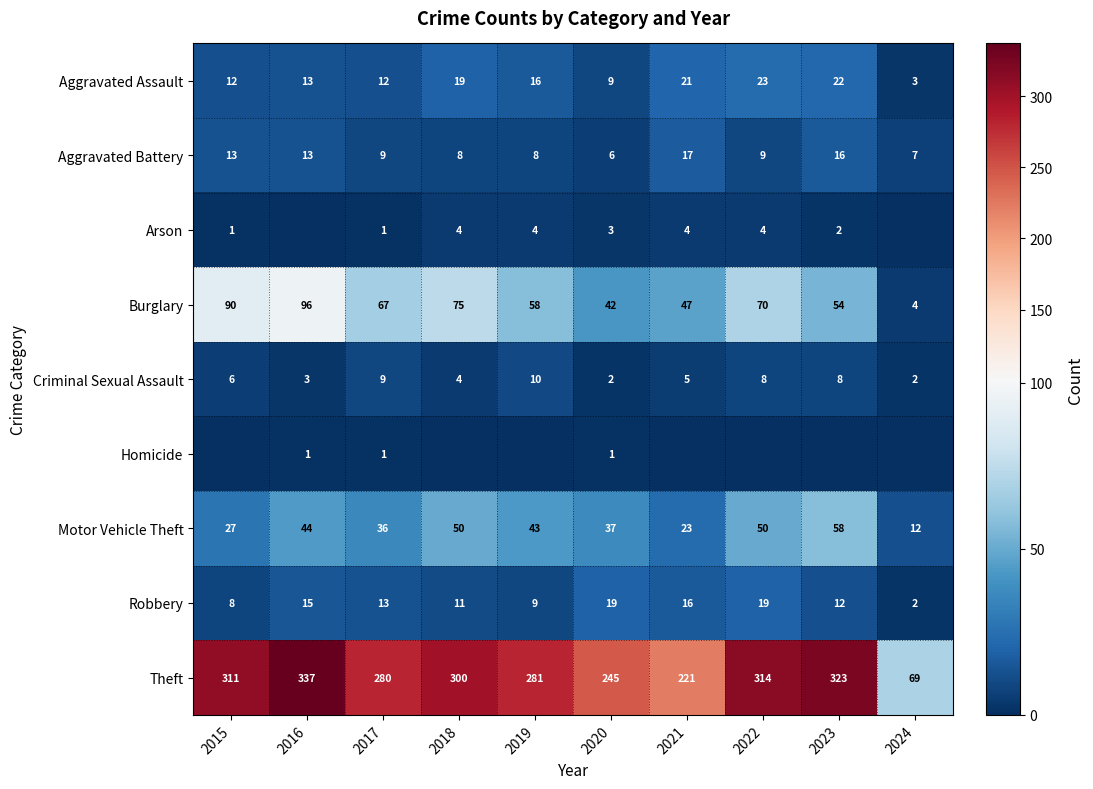

What is the approximate value of Motor Vehicle Theft at 2019, to the nearest 5?

45